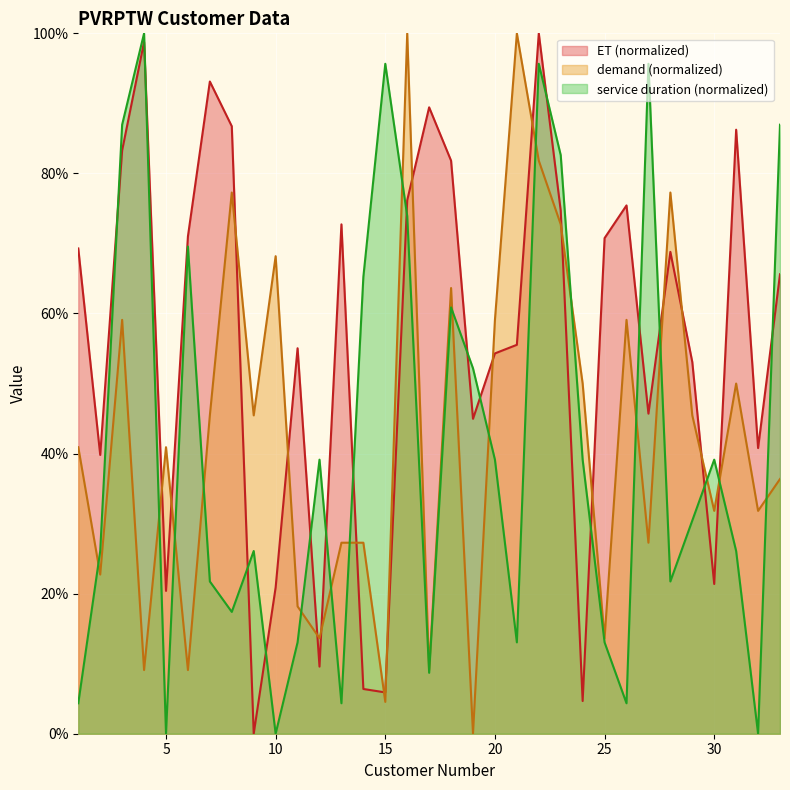

Which series has the largest range (max minus min)?

demand